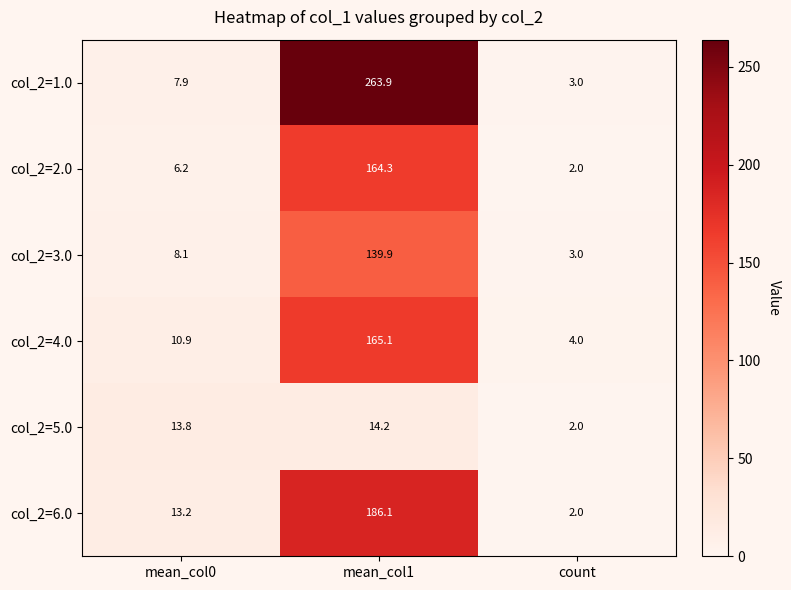

Between mean_col0 and count, which series saw the biggest shift?

col_2=5.0